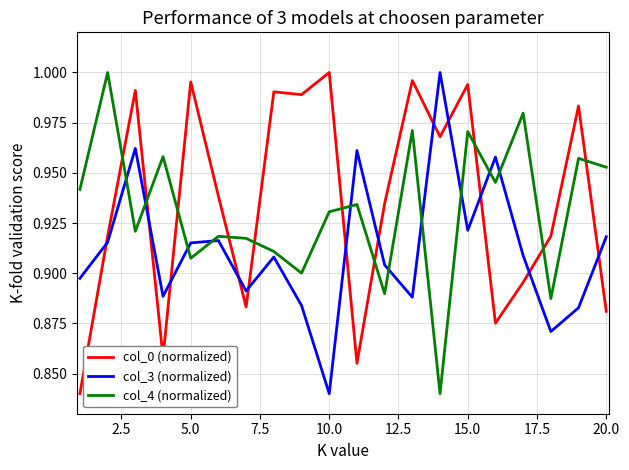

Which series has the largest total across all categories?

col_0 (normalized)